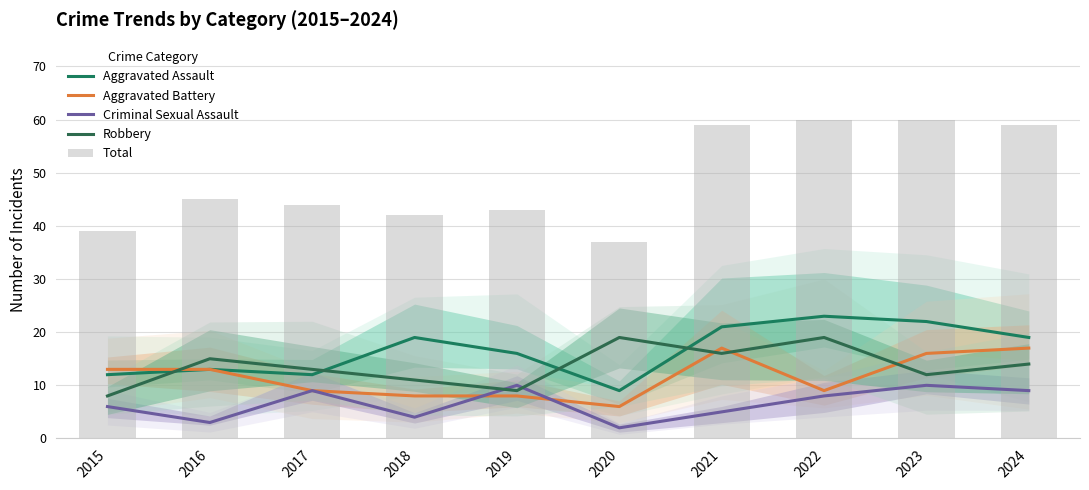

Reading left to right, transcribe all the data shown in this chart.

Aggravated Assault: 2015=12	2016=13	2017=12	2018=19	2019=16	2020=9	2021=21	2022=23	2023=22	2024=19
Aggravated Battery: 2015=13	2016=13	2017=9	2018=8	2019=8	2020=6	2021=17	2022=9	2023=16	2024=17
Criminal Sexual Assault: 2015=6	2016=3	2017=9	2018=4	2019=10	2020=2	2021=5	2022=8	2023=10	2024=9
Robbery: 2015=8	2016=15	2017=13	2018=11	2019=9	2020=19	2021=16	2022=19	2023=12	2024=14
Total: 2015=39	2016=45	2017=44	2018=42	2019=43	2020=37	2021=59	2022=60	2023=60	2024=59